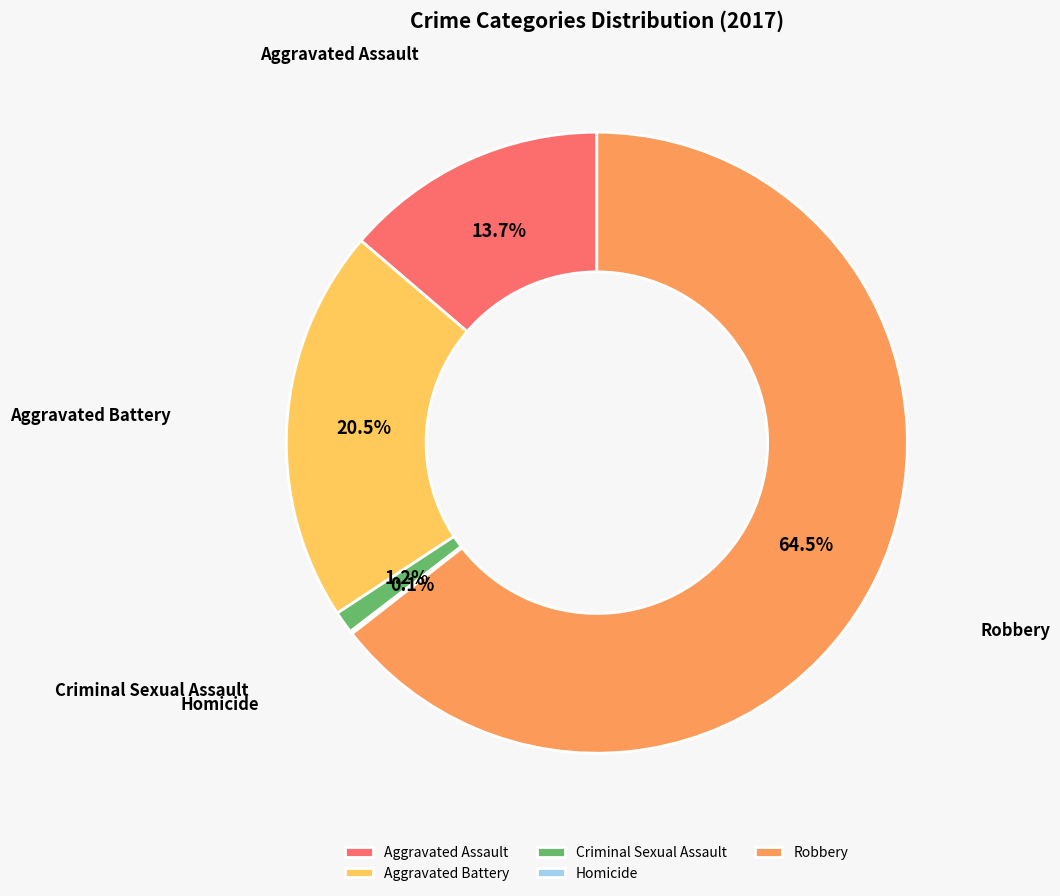

Does Aggravated Battery represent more than half of the total?

No